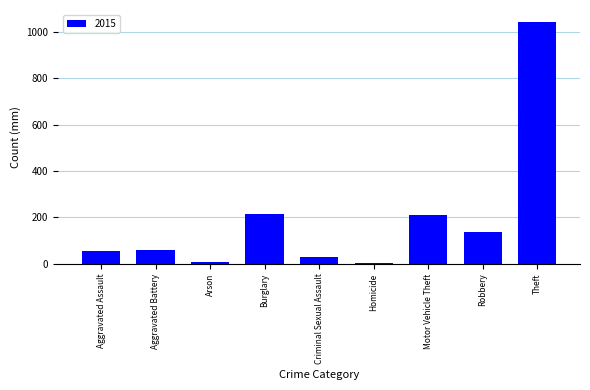

True or false: the data shows 139 at Robbery.

True